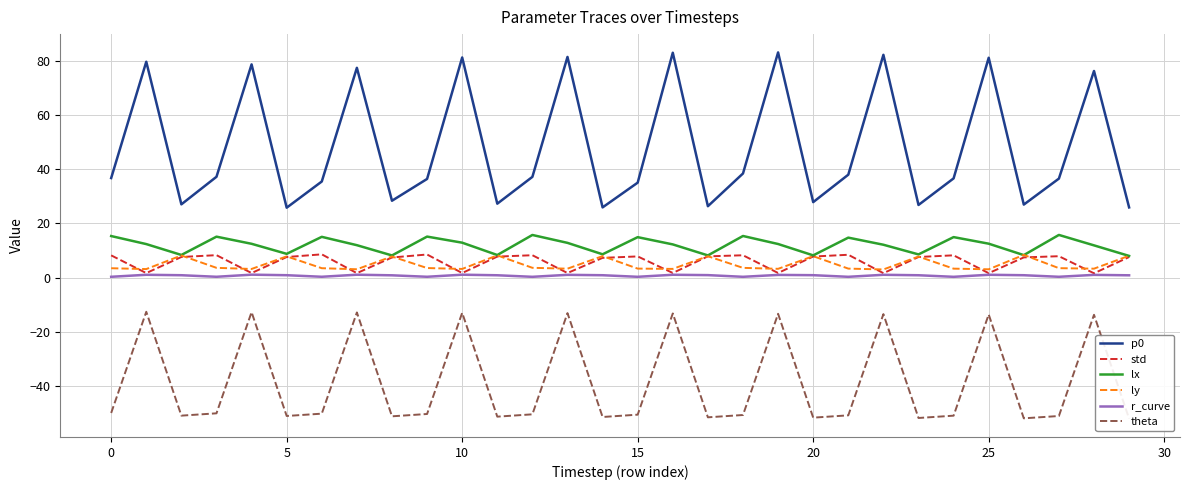

How many values in the p0 series are below 36?

12